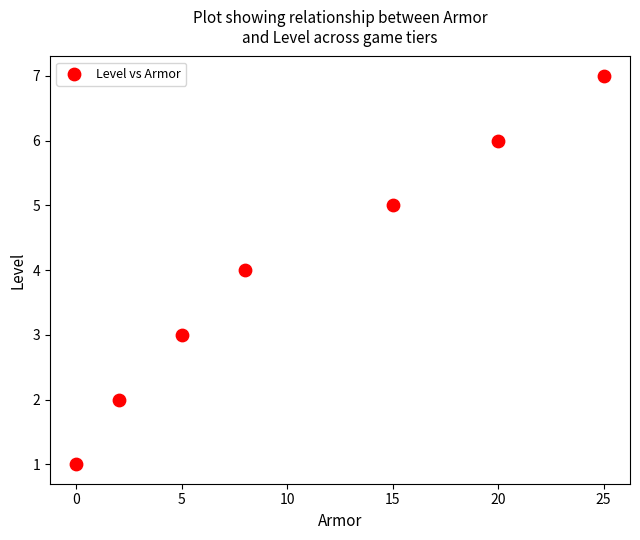

What is the average X value?

11